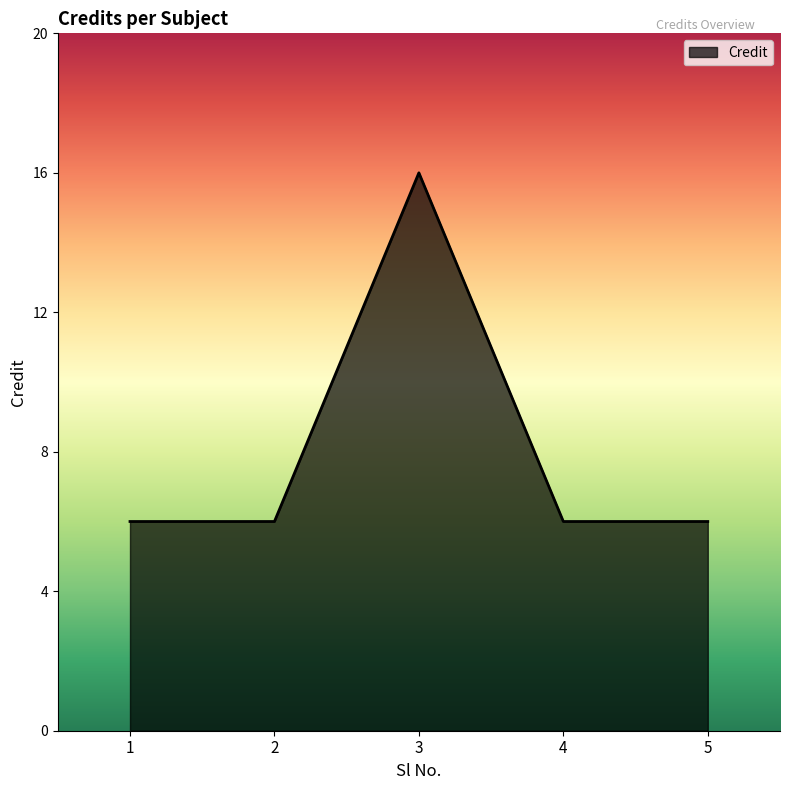

Count the number of categories in the chart.

5